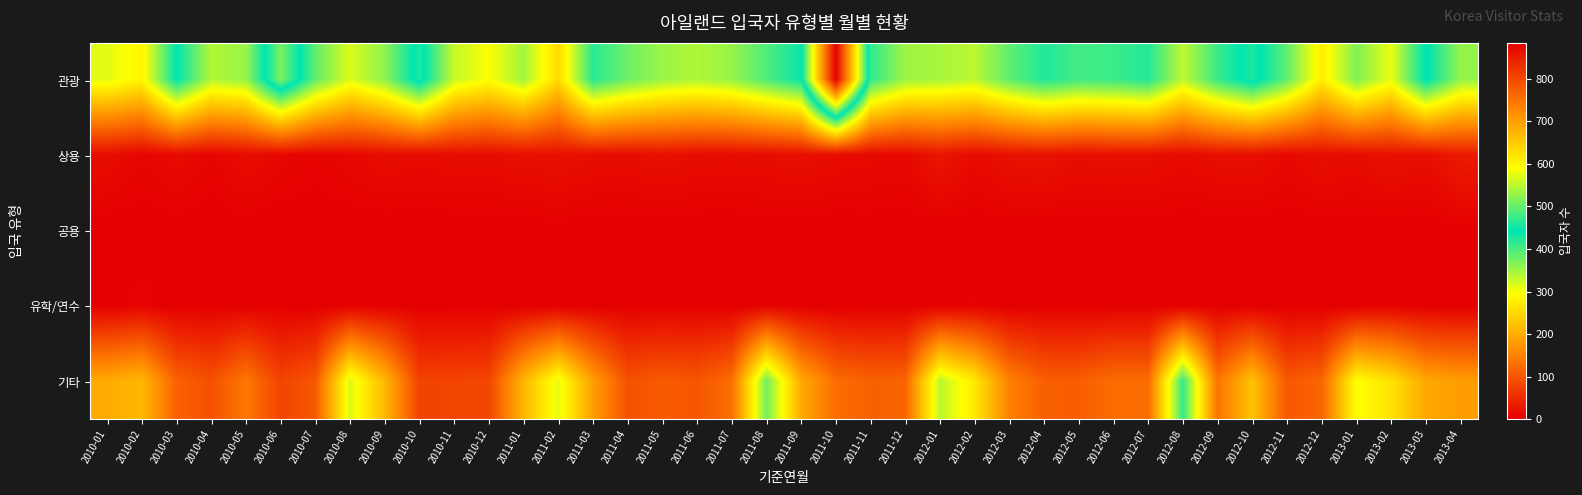

What is the difference between the highest and lowest values at 2012-05?

403